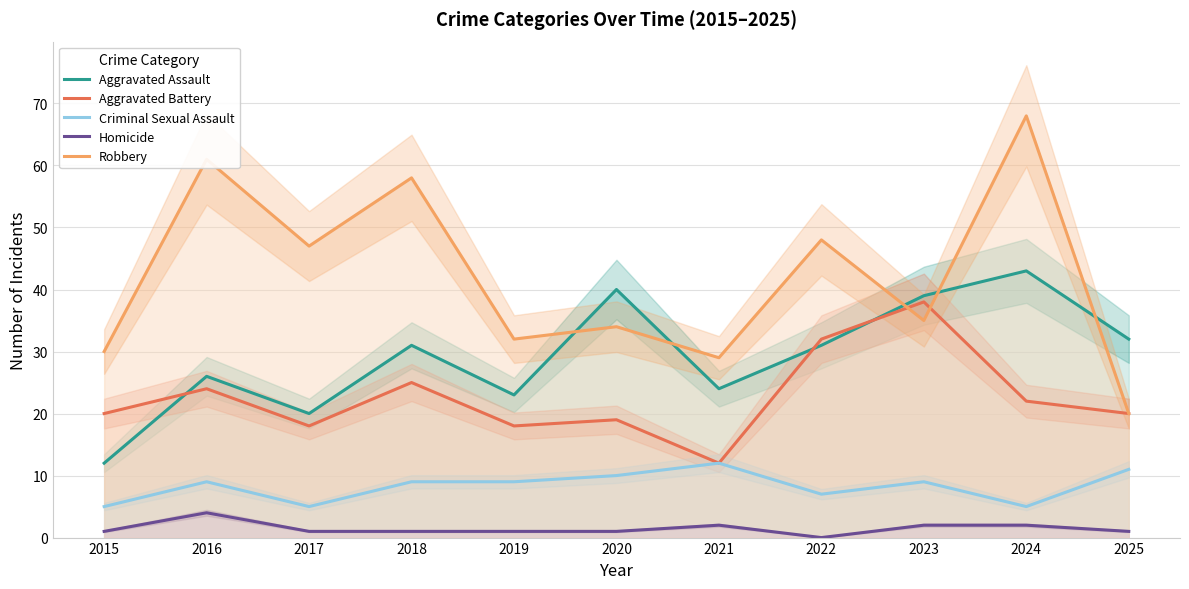

Reading left to right, what are all the values shown in this chart?

Aggravated Assault: 2015=12	2016=26	2017=20	2018=31	2019=23	2020=40	2021=24	2022=31	2023=39	2024=43	2025=32
Aggravated Battery: 2015=20	2016=24	2017=18	2018=25	2019=18	2020=19	2021=12	2022=32	2023=38	2024=22	2025=20
Criminal Sexual Assault: 2015=5	2016=9	2017=5	2018=9	2019=9	2020=10	2021=12	2022=7	2023=9	2024=5	2025=11
Homicide: 2015=1	2016=4	2017=1	2018=1	2019=1	2020=1	2021=2	2022=0	2023=2	2024=2	2025=1
Robbery: 2015=30	2016=61	2017=47	2018=58	2019=32	2020=34	2021=29	2022=48	2023=35	2024=68	2025=20